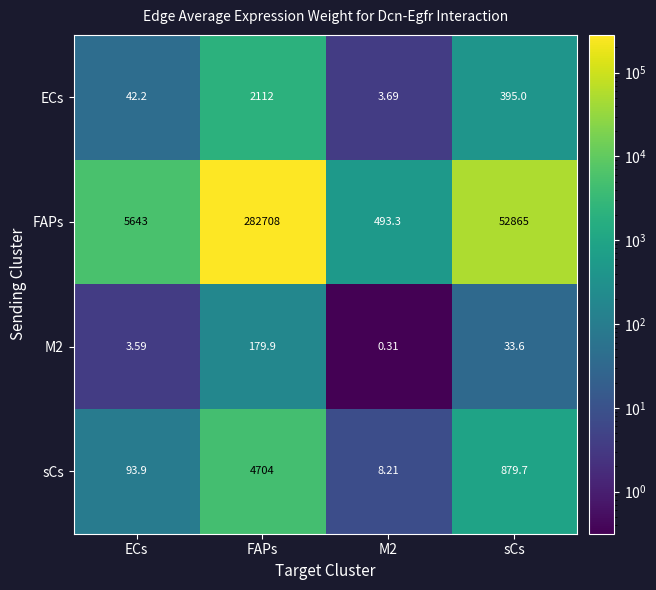

Which series has the largest total across all categories?

FAPs